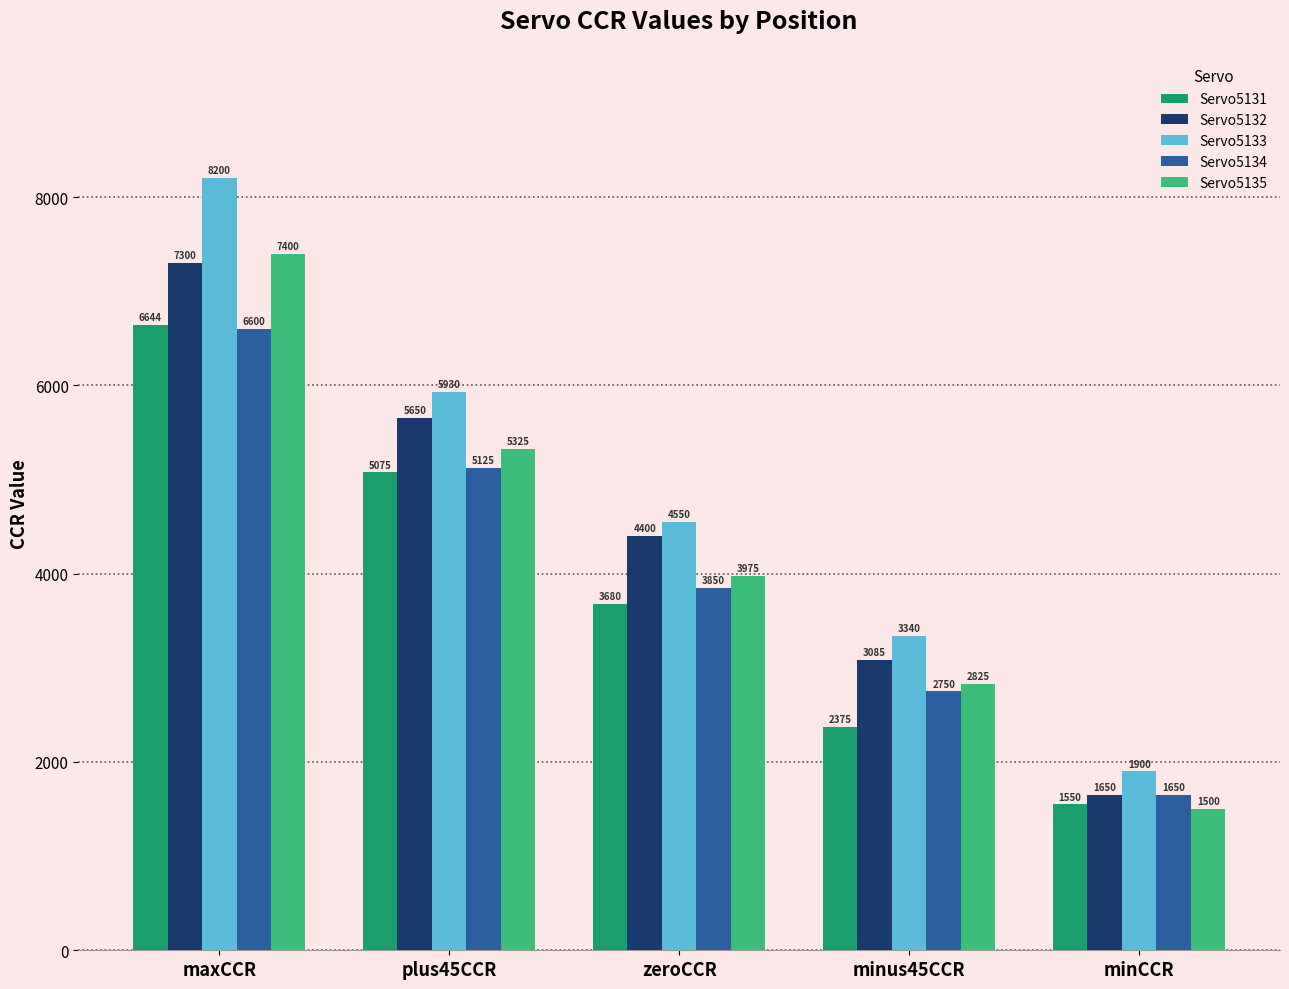

What is the difference between the maximum and second lowest values in the Servo5134 series?

3850.0